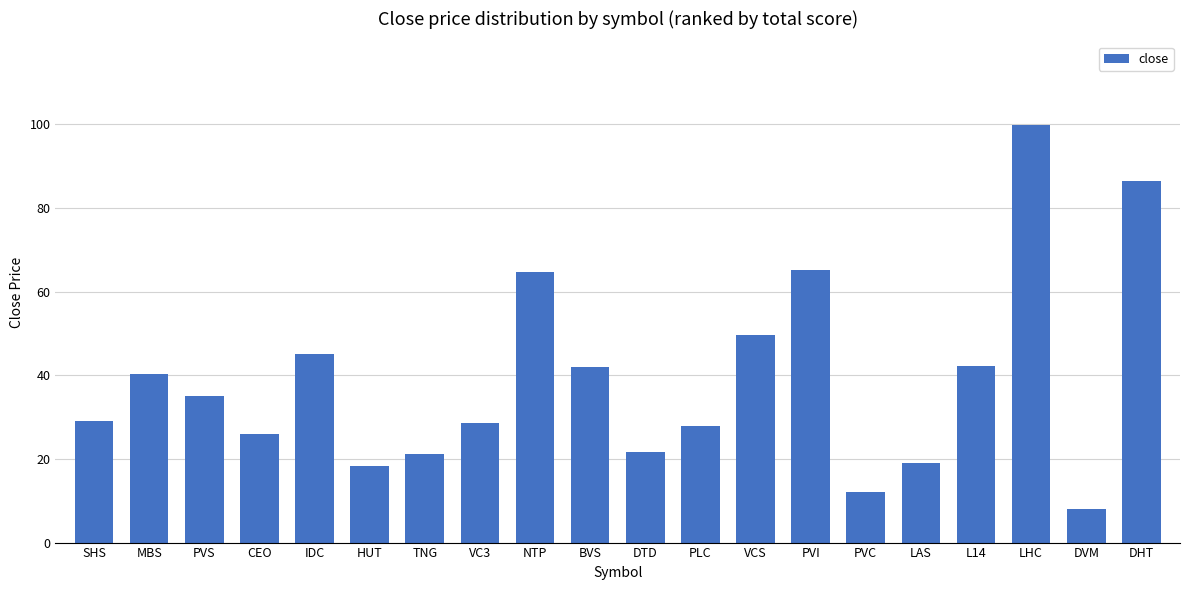

Read the value at LHC.

99.9